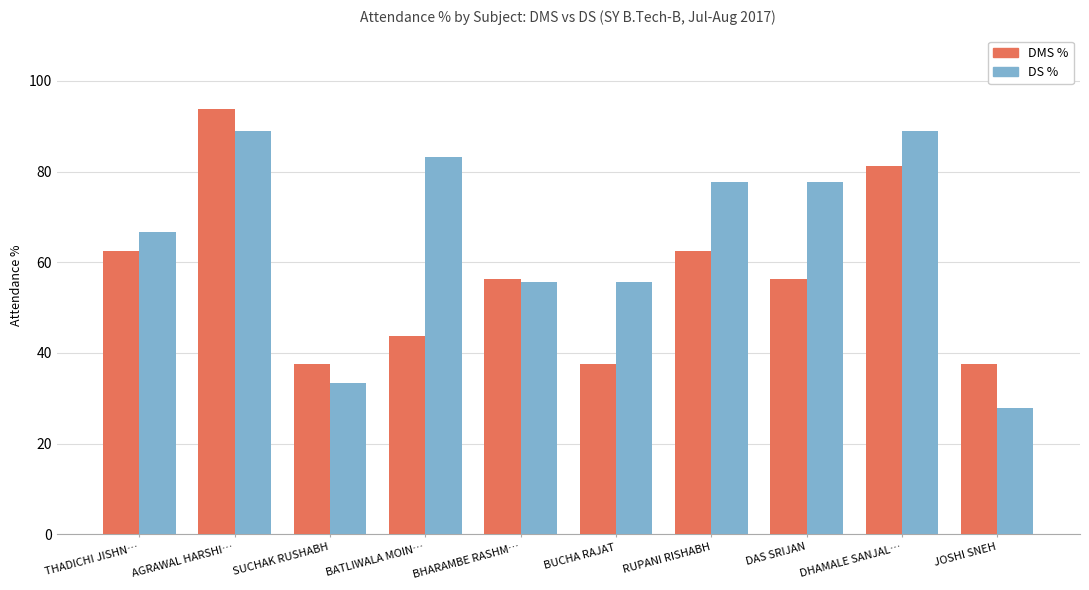

Rank the series by their maximum value, from highest to lowest.

DMS %, DS %